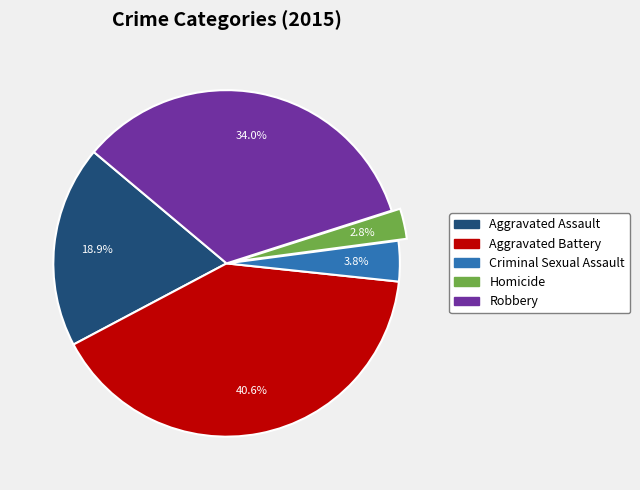

Which slice is the smallest?

Homicide